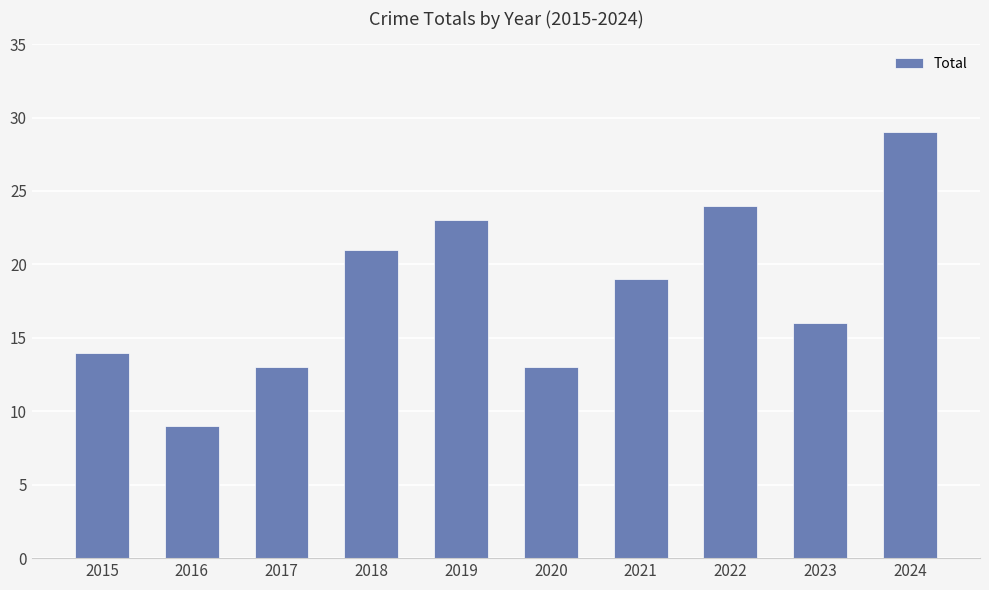

Reading left to right, extract all data points from this chart.

14	9	13	21	23	13	19	24	16	29